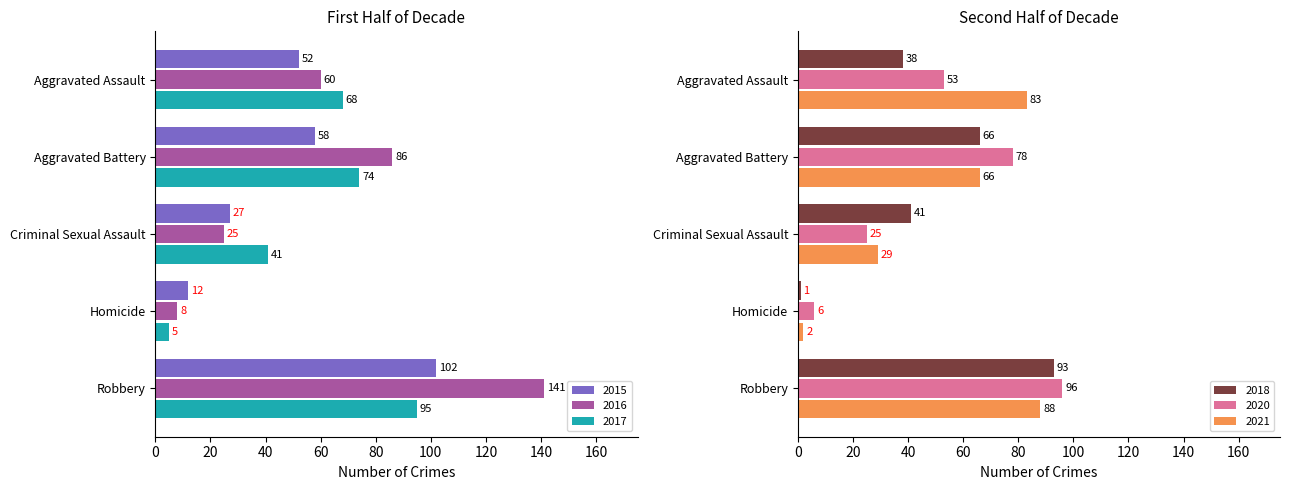

Between Aggravated Battery and Criminal Sexual Assault, which is larger?

Aggravated Battery